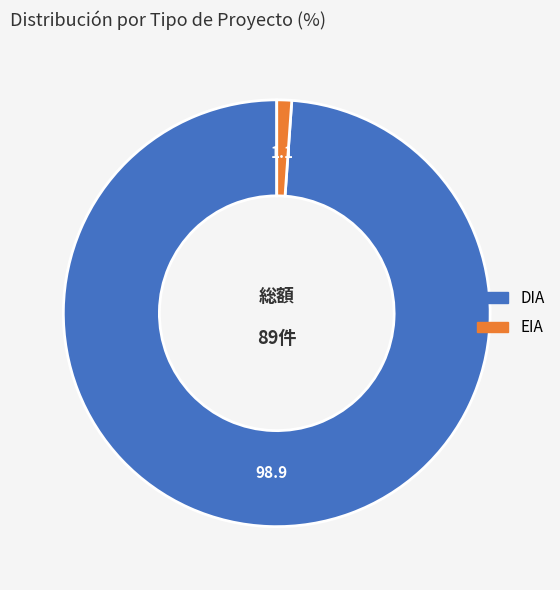

Do EIA and DIA together represent more than half of the pie?

Yes